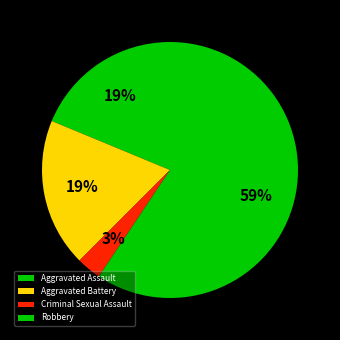

Which category has the smallest portion of the pie?

Criminal Sexual Assault